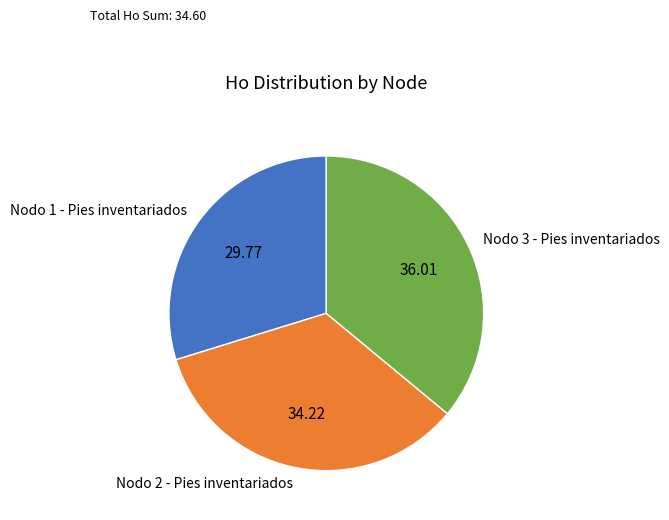

What is the ratio of the value at Nodo 2 - Pies inventariados to the value at Nodo 1 - Pies inventariados?

1.1